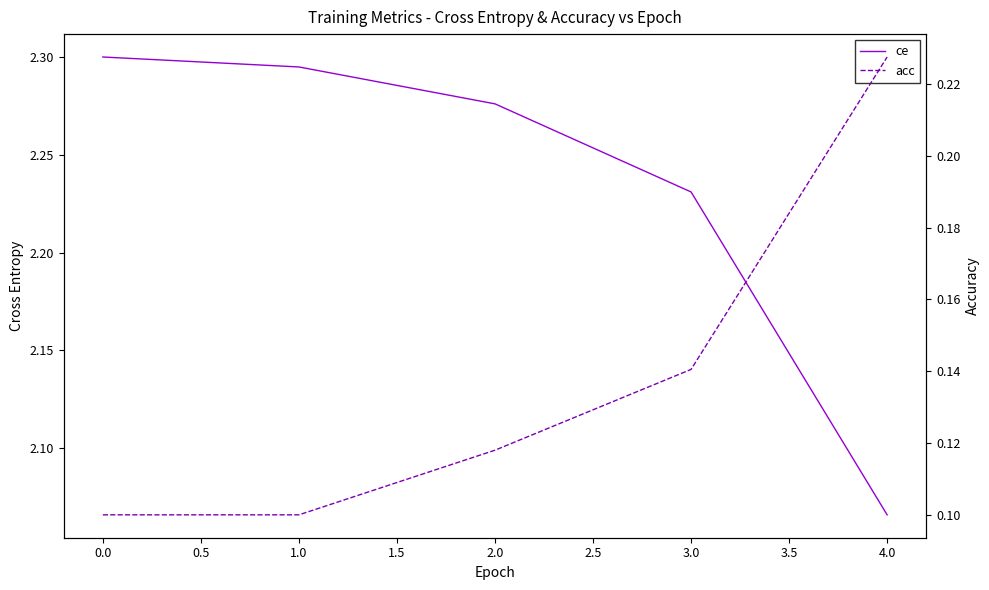

Is this an area chart (filled region under the line)?

No